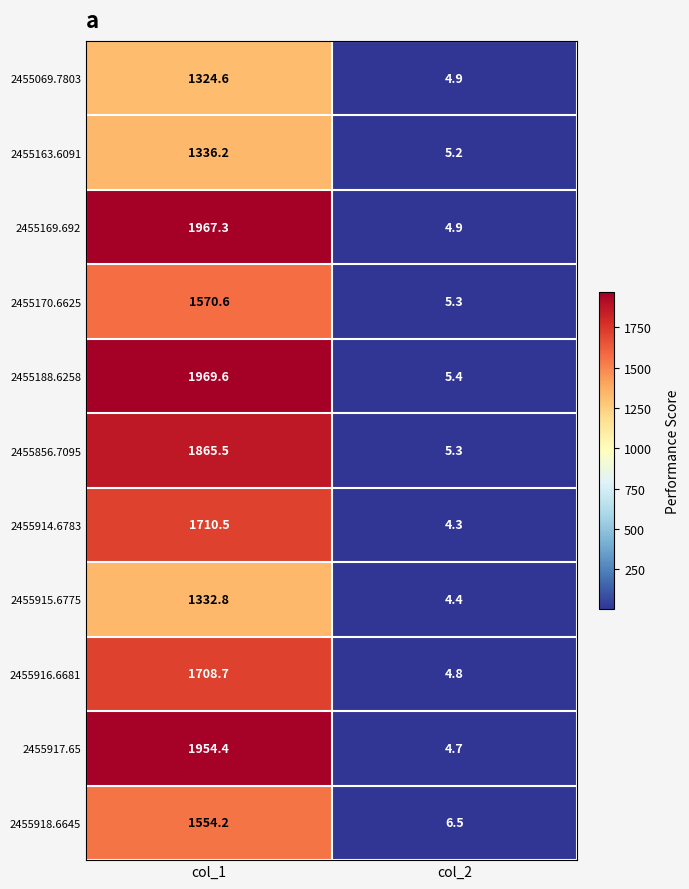

The 2455917.65 series shows 493.1 at col_1. True or false?

False